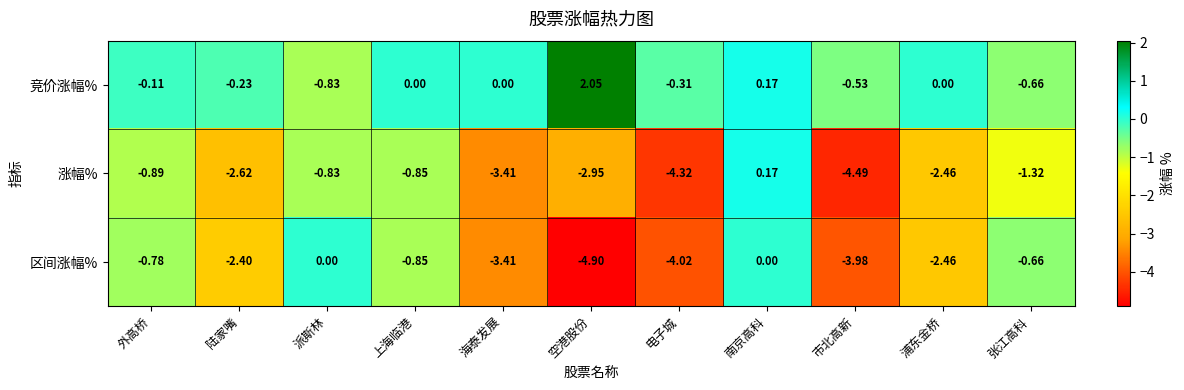

At which label is 区间涨幅% closest to -2?

陆家嘴